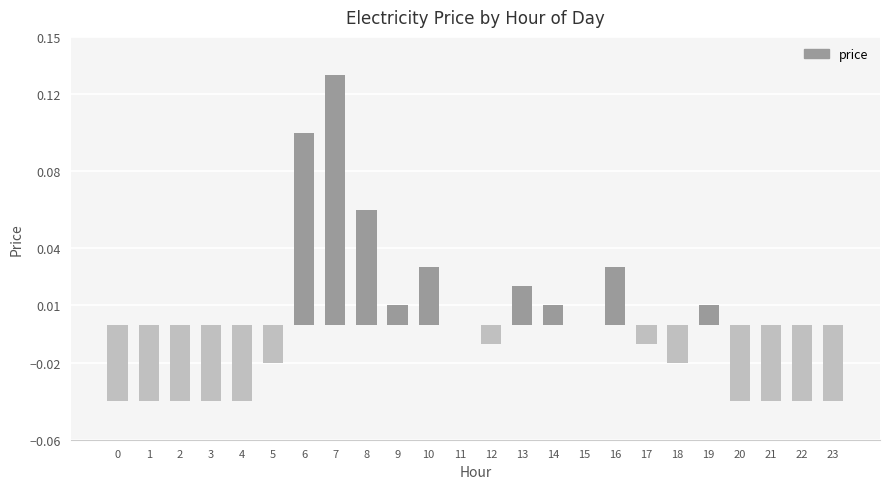

True or false: the data shows -0.1 at 2.

False